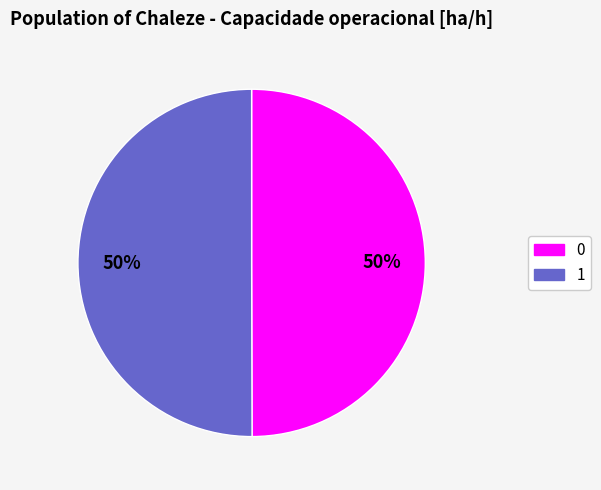

True or false: 0 accounts for 58% of the total.

False